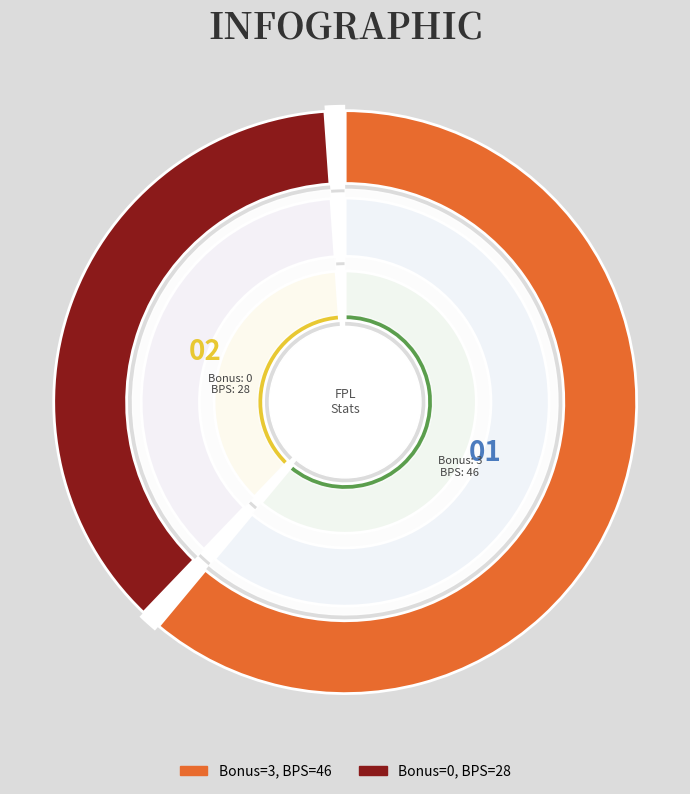

To the nearest percent, what portion does 3 represent?

62%